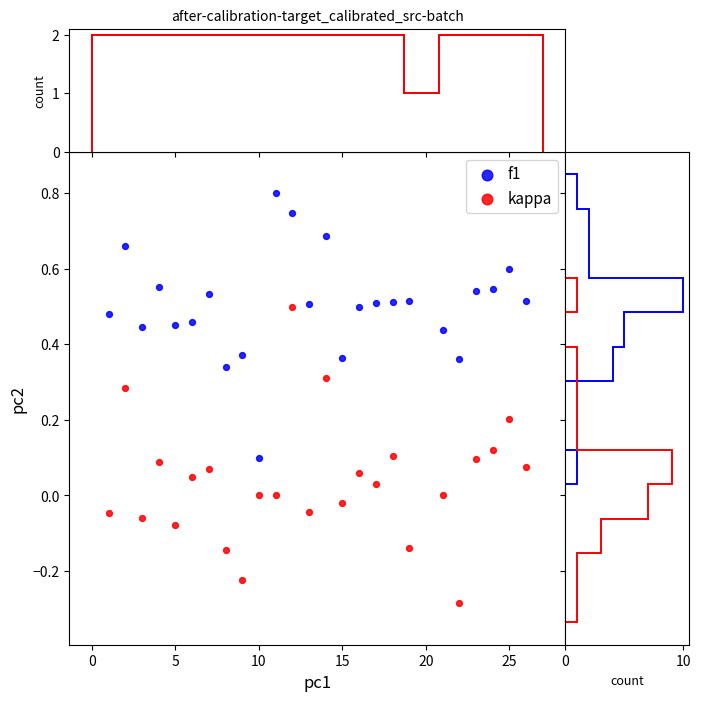

Which series reaches the minimum Y coordinate?

kappa